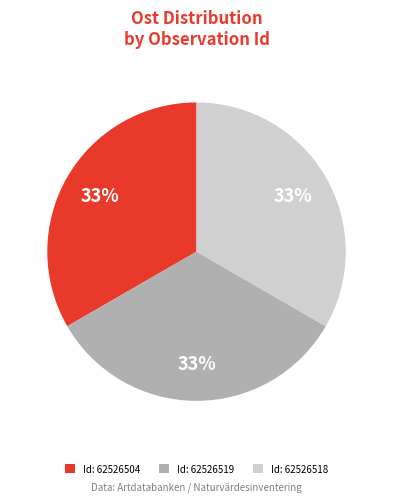

Combined, do Id: 62526519 and Id: 62526518 account for over 50%?

Yes